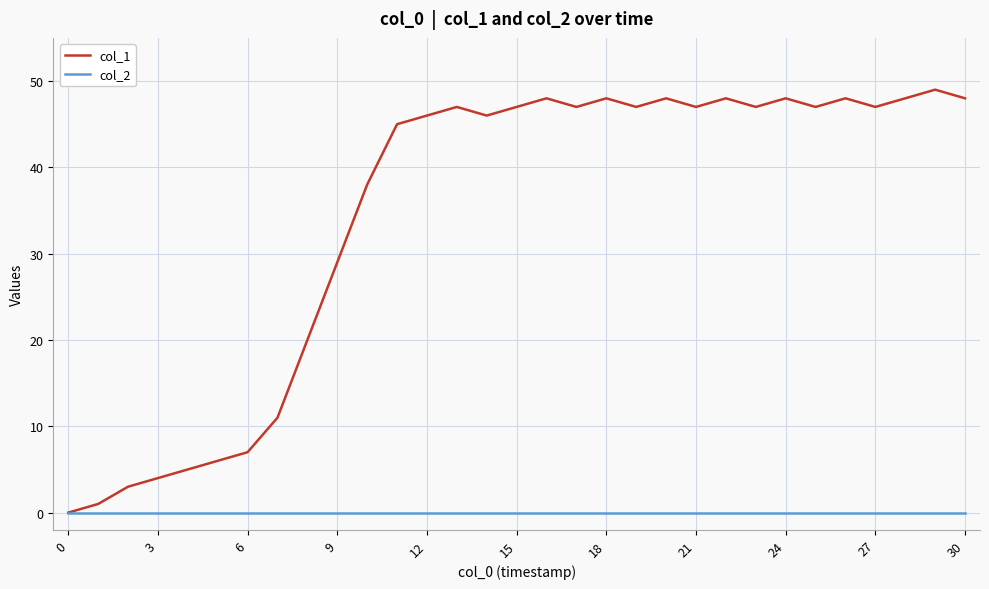

Which series has the largest range (max minus min)?

col_1